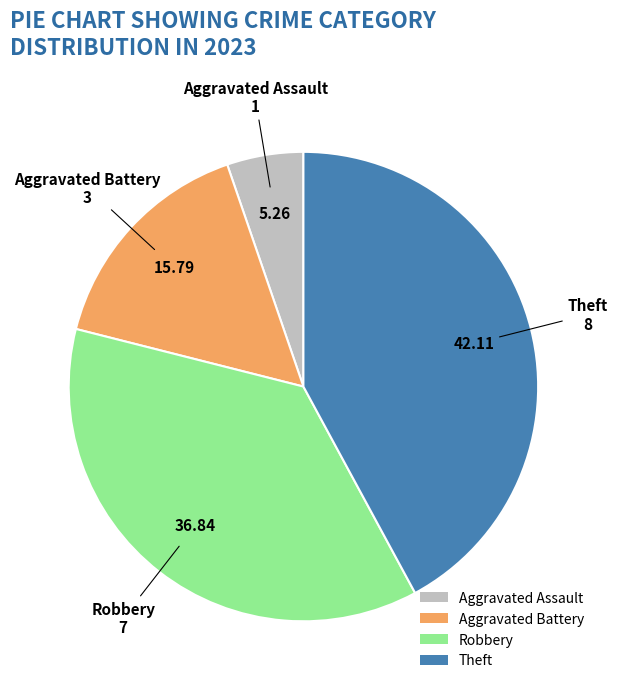

Between Robbery and Aggravated Assault, which is larger?

Robbery